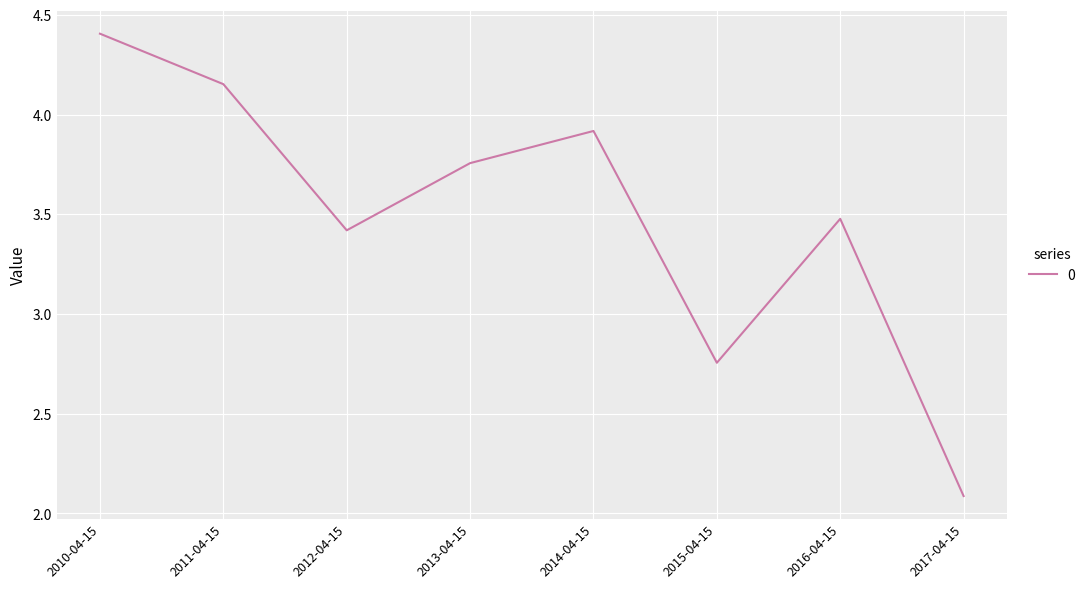

Where is the first local maximum?

2014-04-15